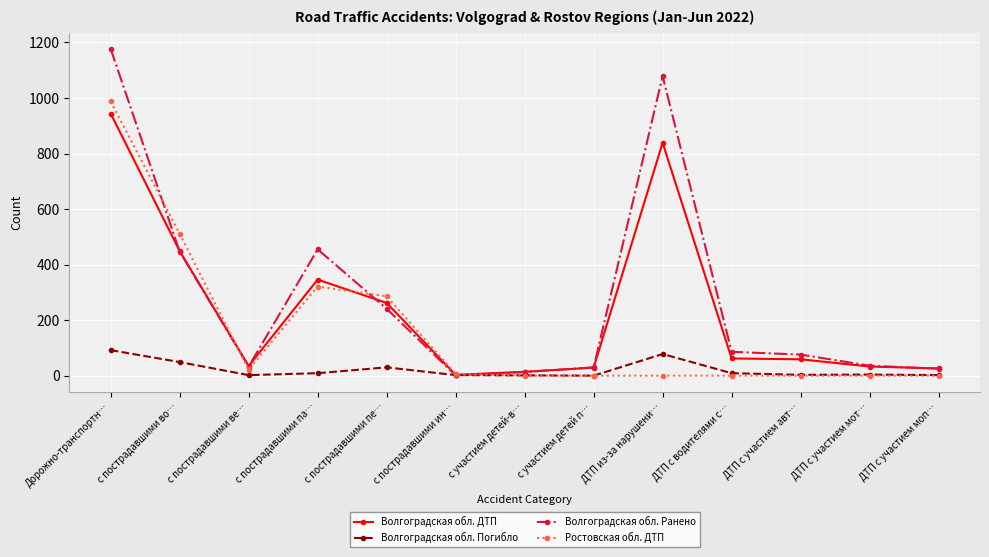

At which category does Ростовская обл. ДТП reach its first local valley?

с пострадавшими ве…